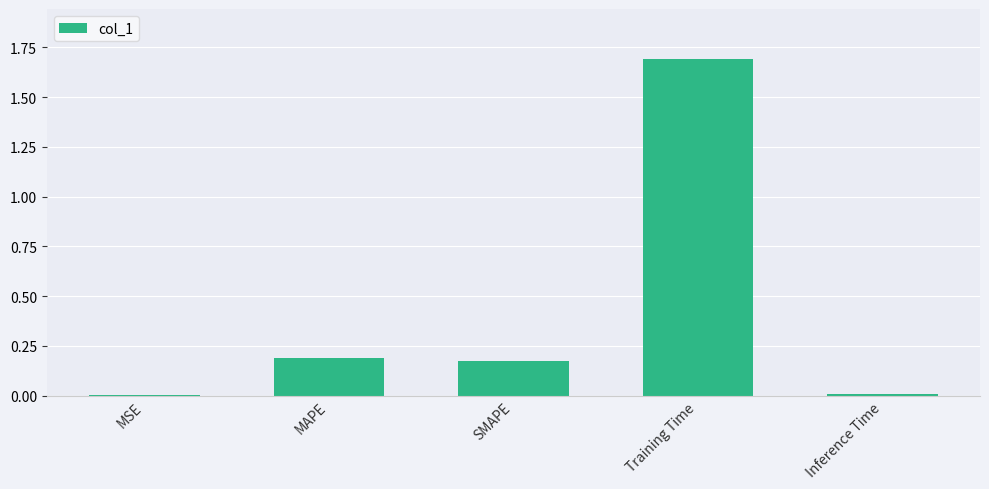

Is it true that the value at MAPE is 0.2?

True